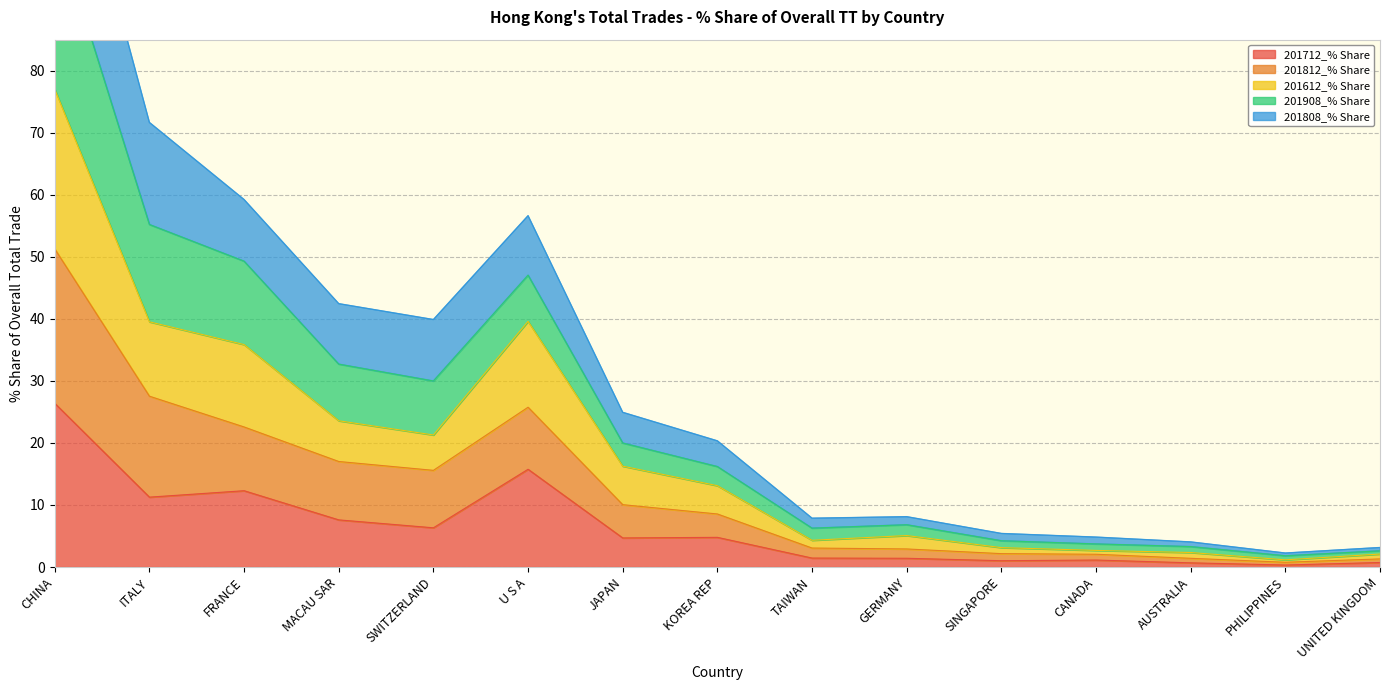

What is the minimum value for 201908_% Share?

1.8